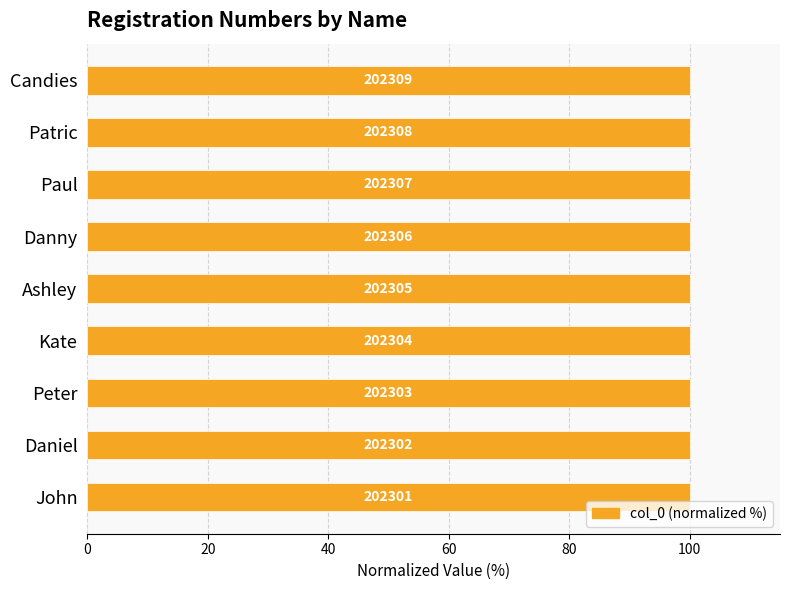

What is the smallest value displayed?

100.0